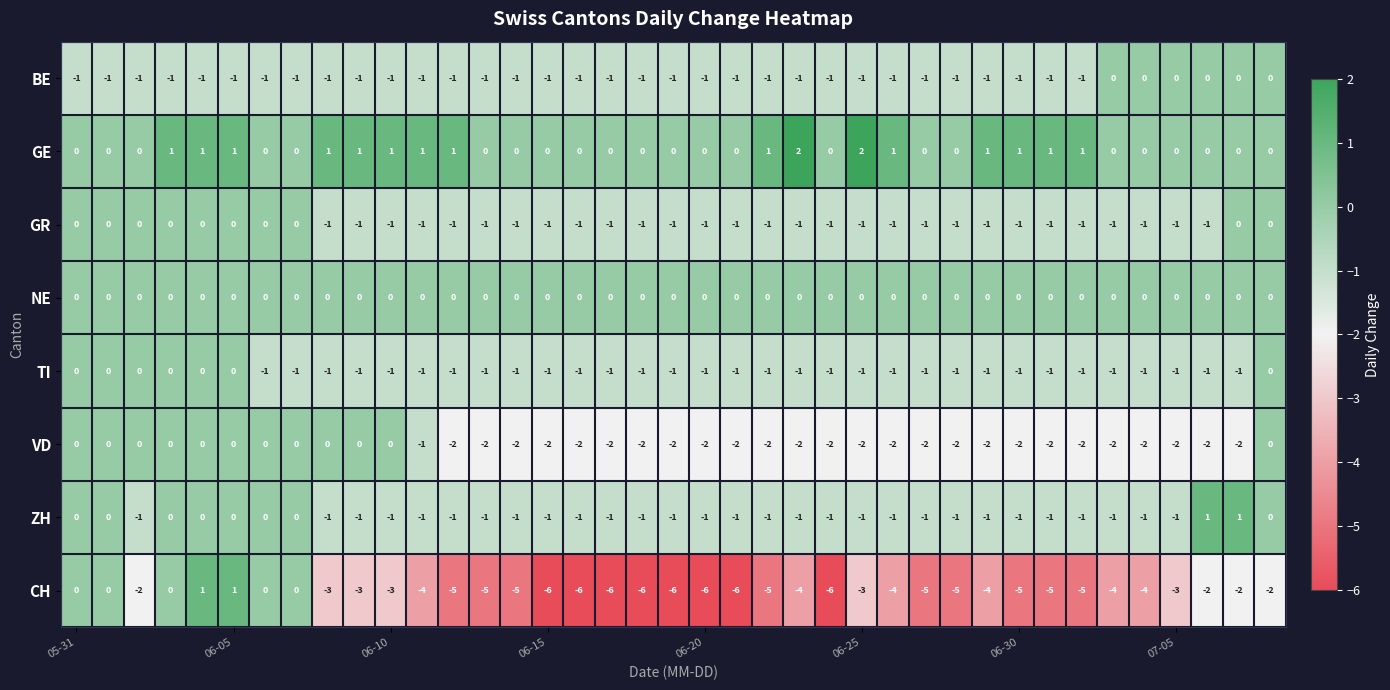

Which series has the largest range (max minus min)?

CH